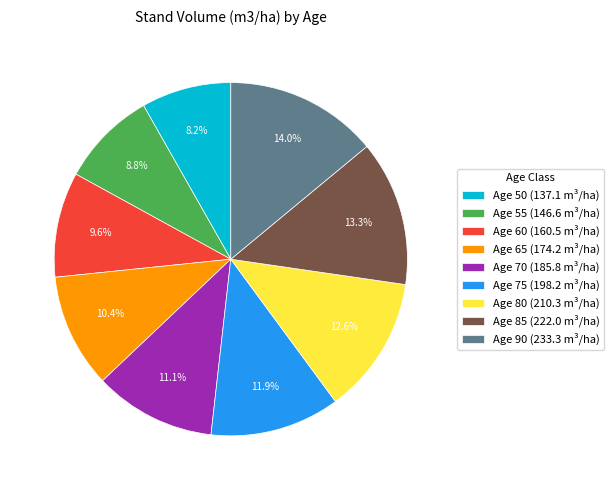

Does Age 80 represent more than half of the total?

No